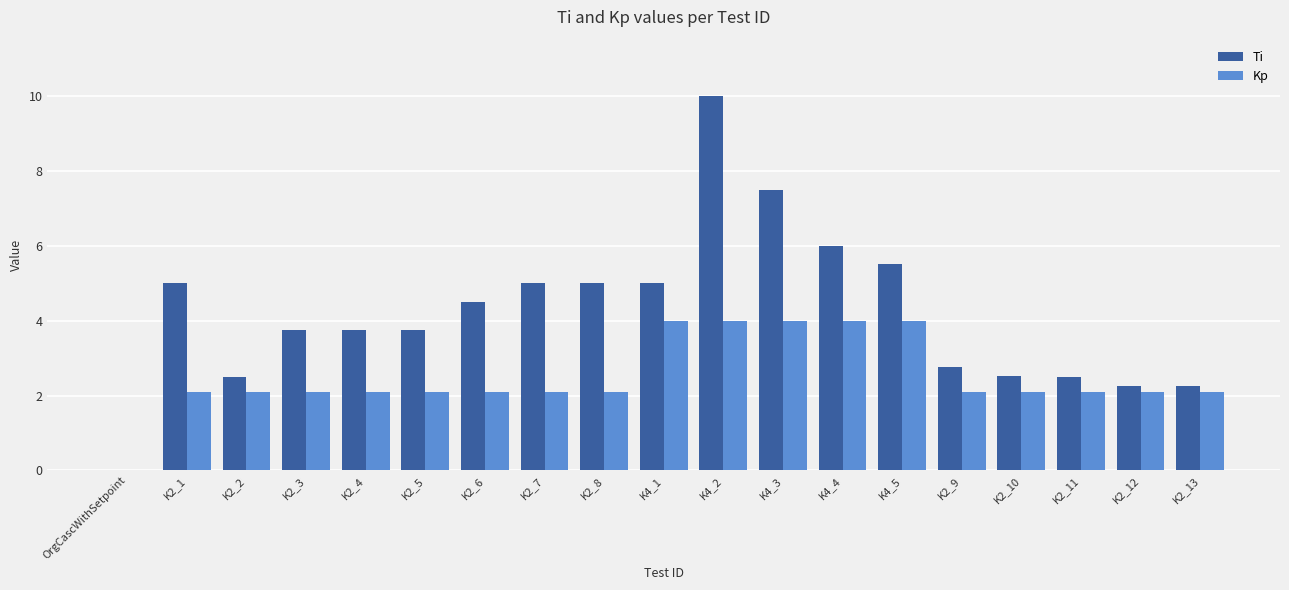

What is the average value of the Ti series?

4.2